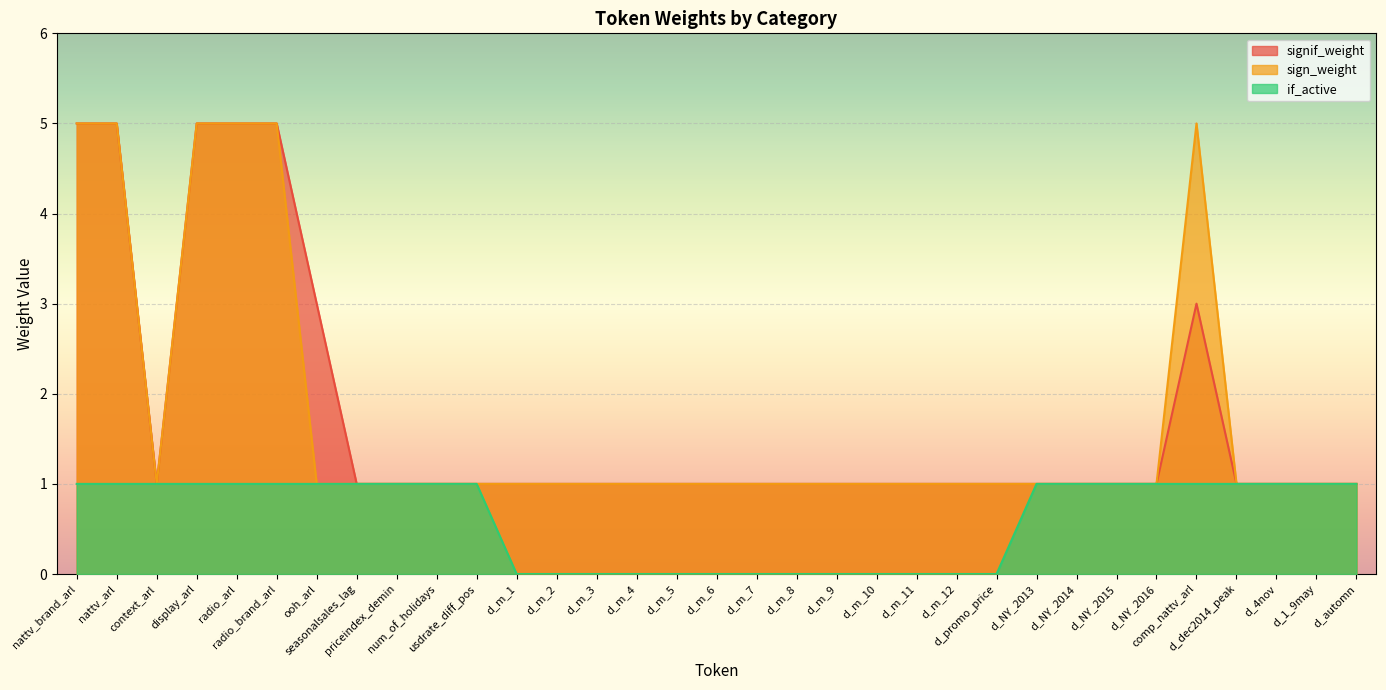

What is the difference between the maximum and minimum values in the if_active series?

1